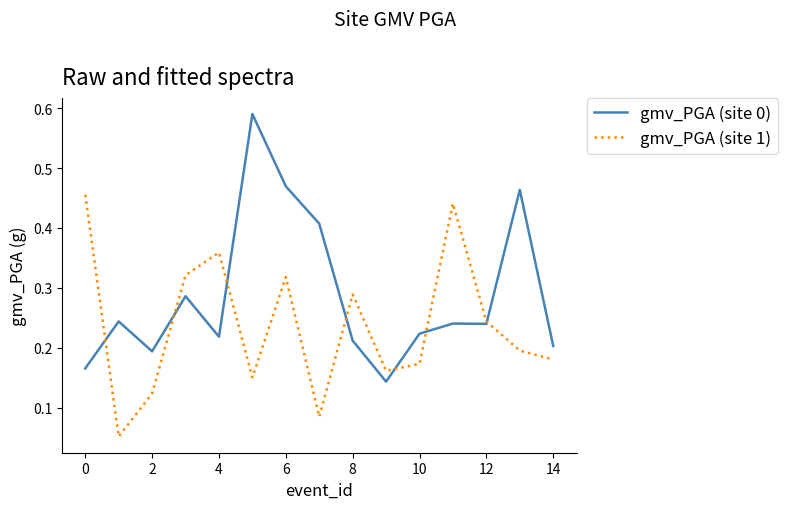

Which series has the largest total across all categories?

gmv_PGA (site 0)